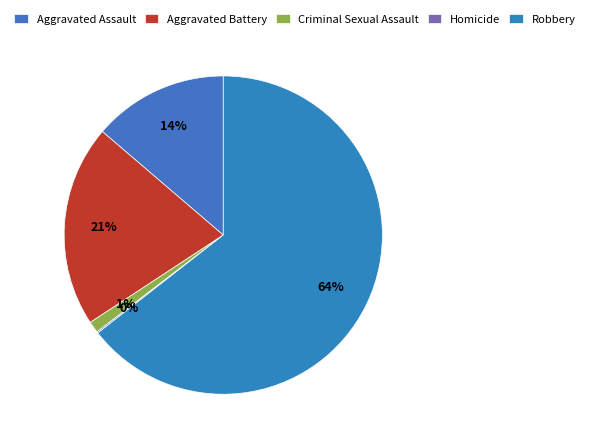

What is the majority slice?

Robbery